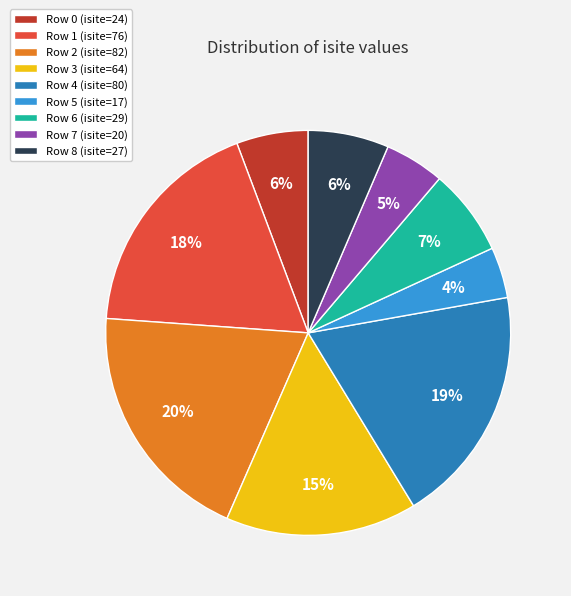

What percentage is the Row 3 slice, to the nearest percent?

15%